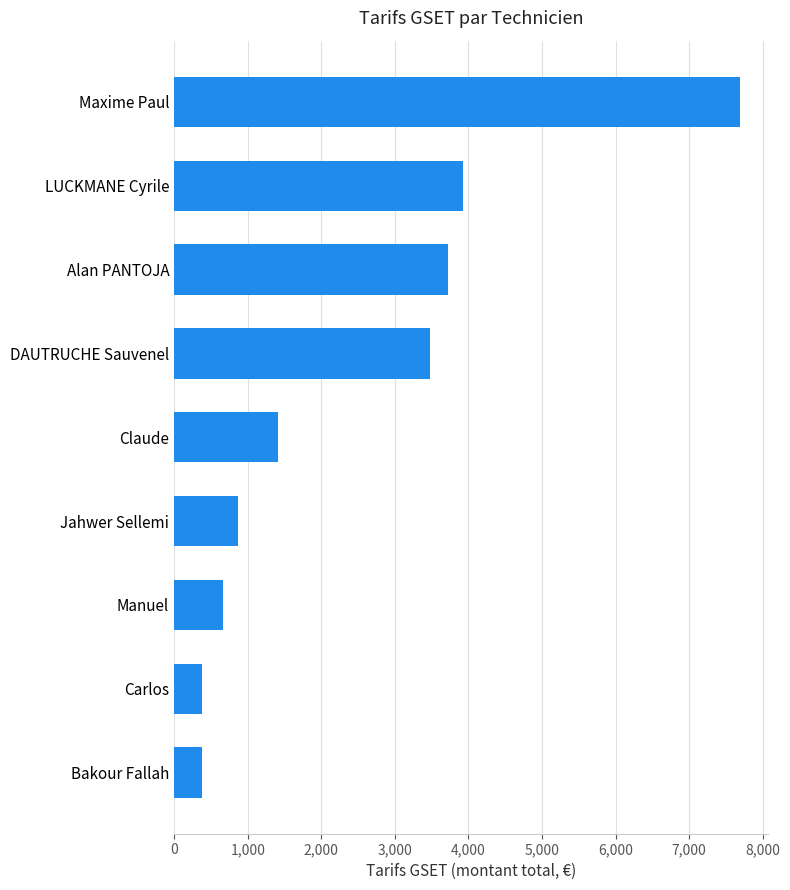

How many bars are there in total?

9